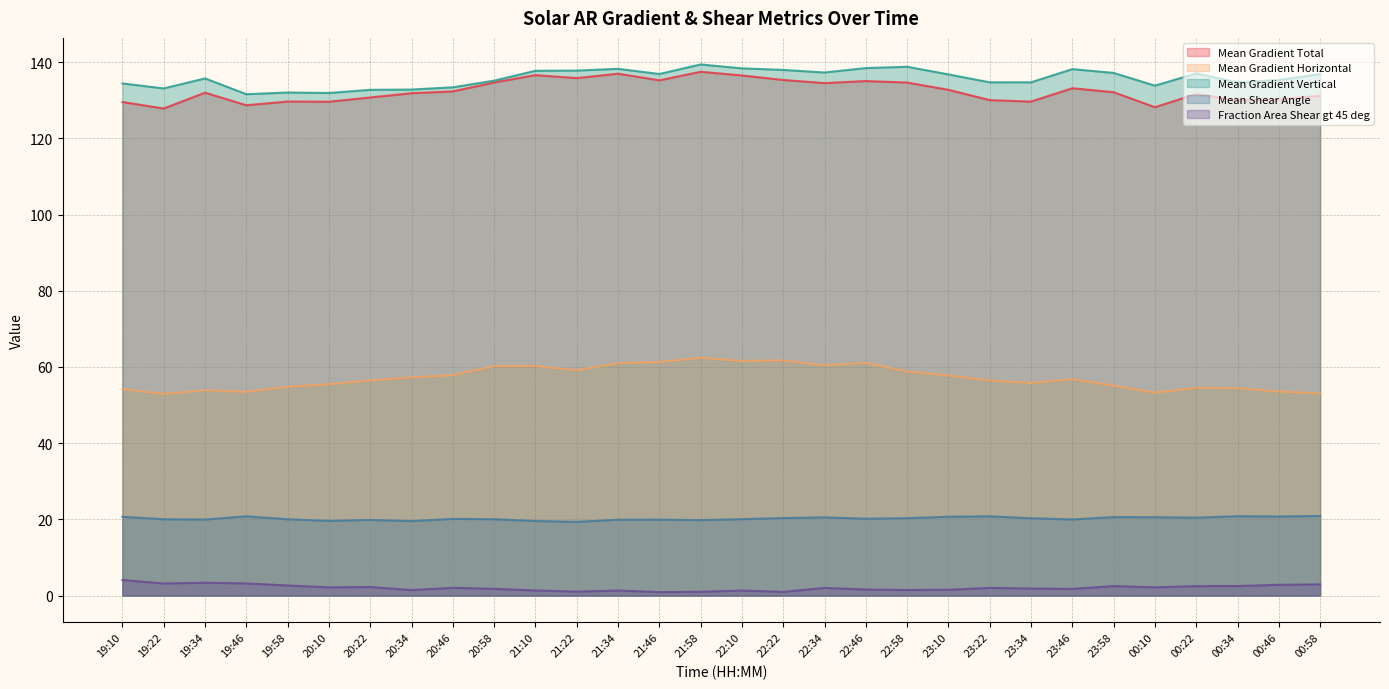

How many lines are shown in the chart?

5